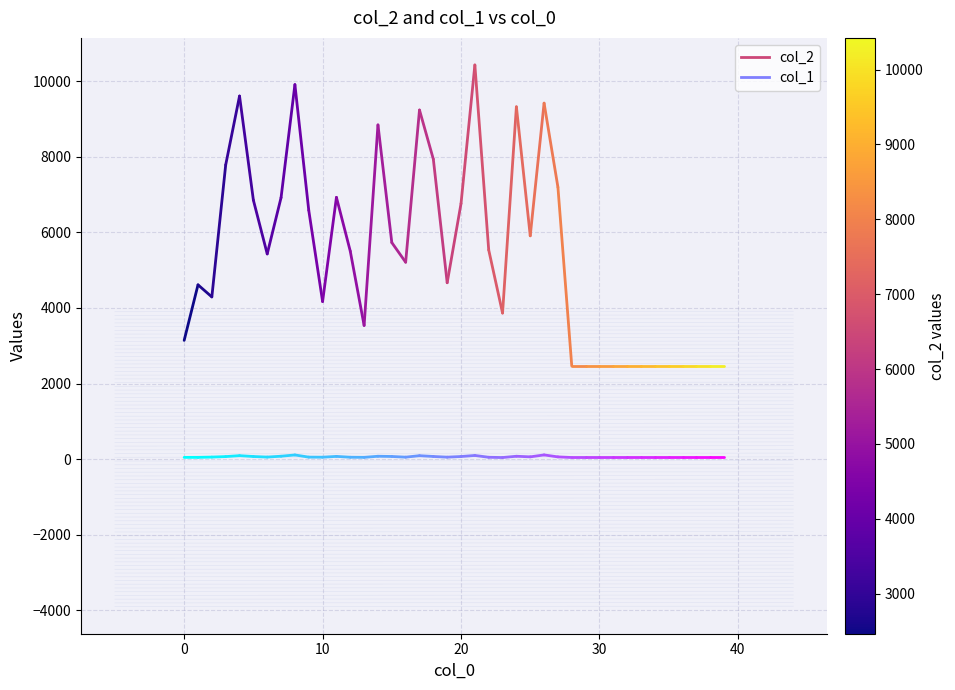

Count the col_1 values in the range 47 to 48.

2